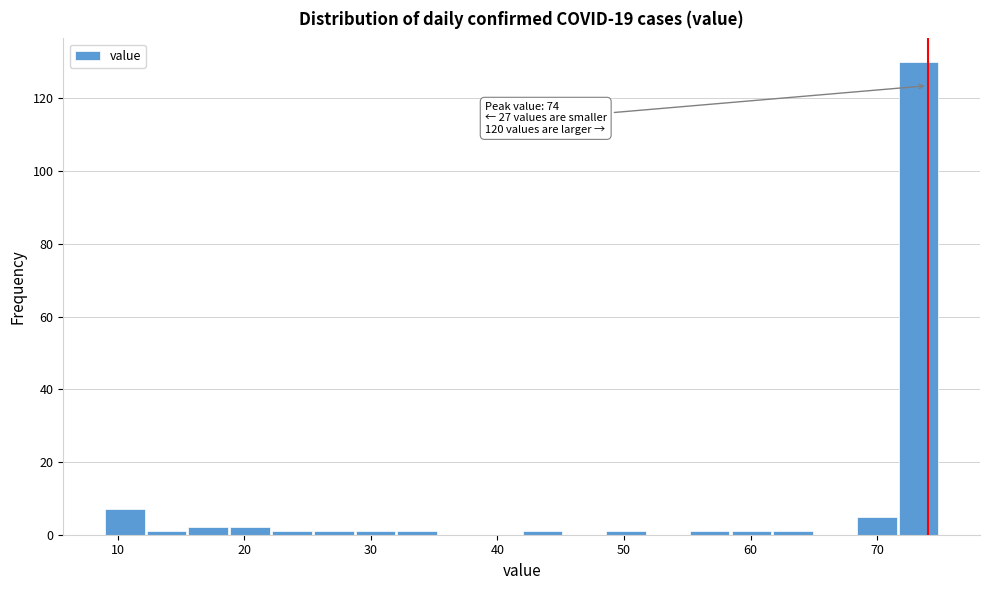

Around what value on the x-axis is the tallest bar? Give the approximate position of its centre, as read against the axis.

73